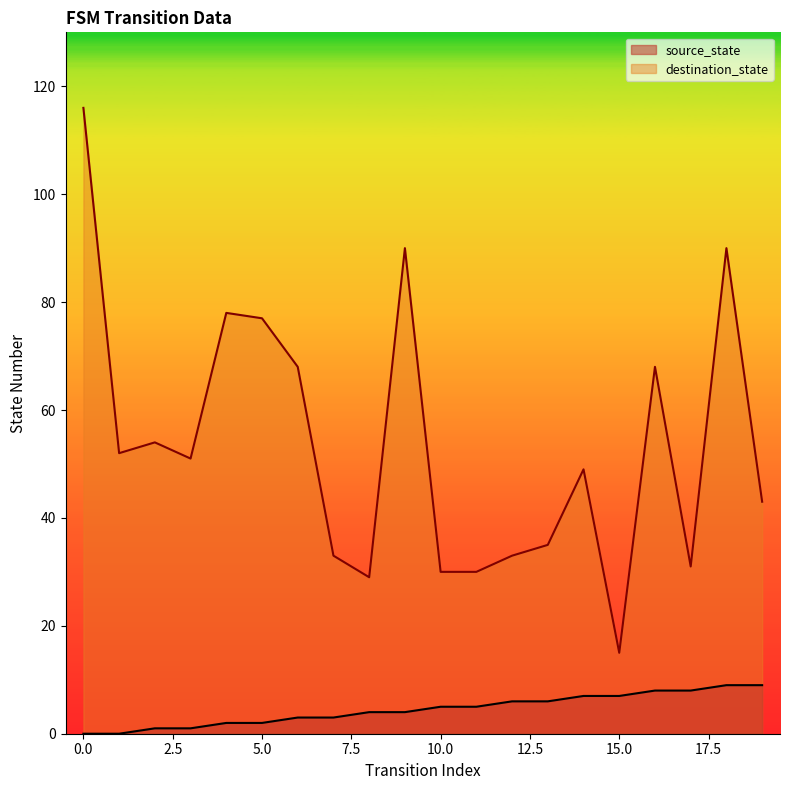

True or false: destination_state has more than 0 interior local peaks.

True